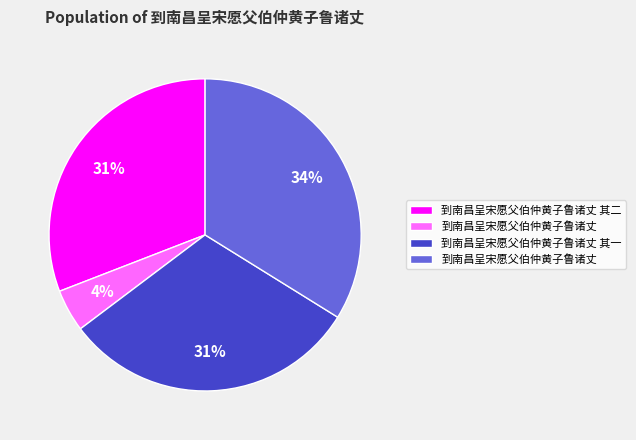

Is there any slice that represents more than half of the pie?

No